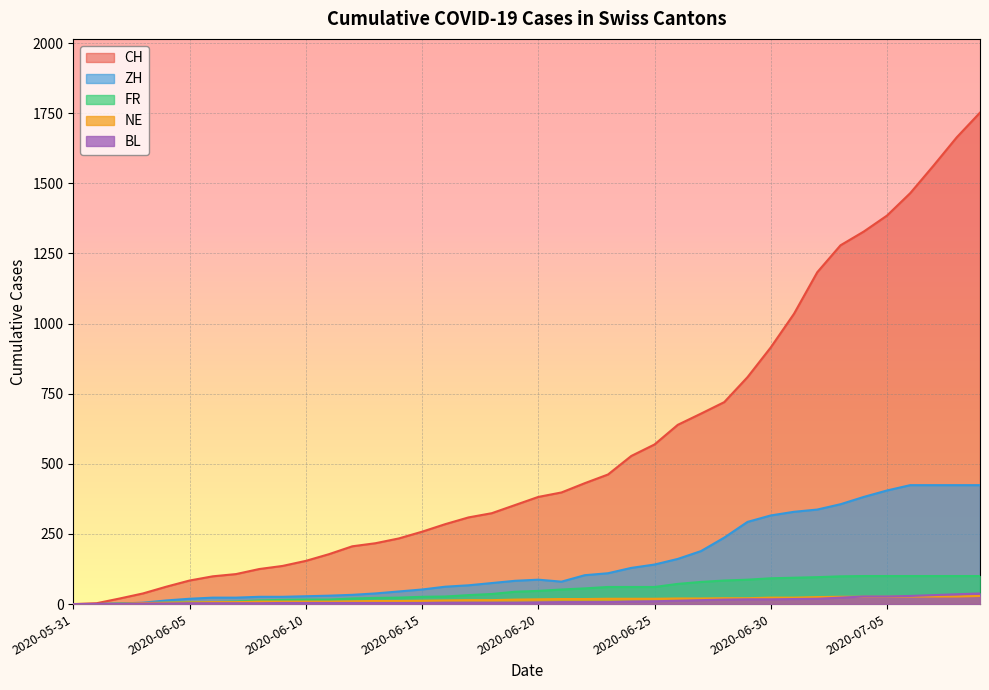

At which label does BL reach its peak?

2020-07-09